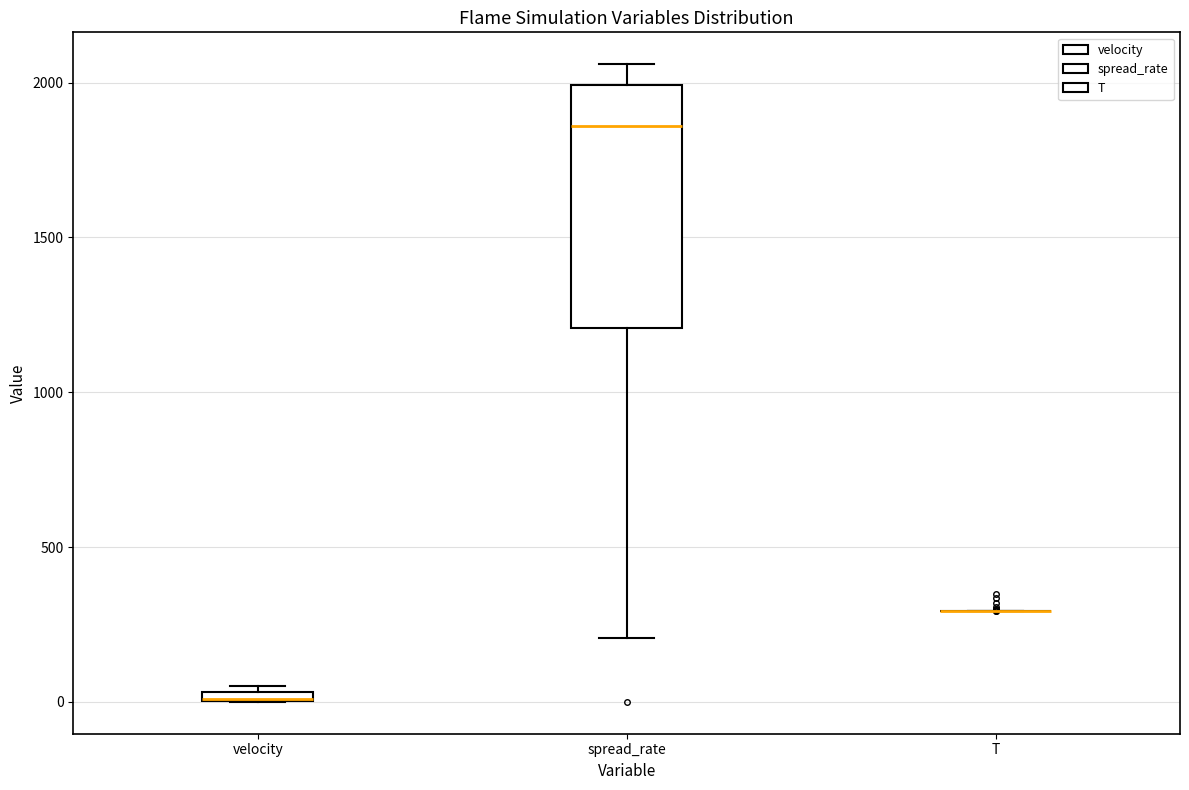

Which box is the tallest, from its lower edge to its upper edge?

spread_rate